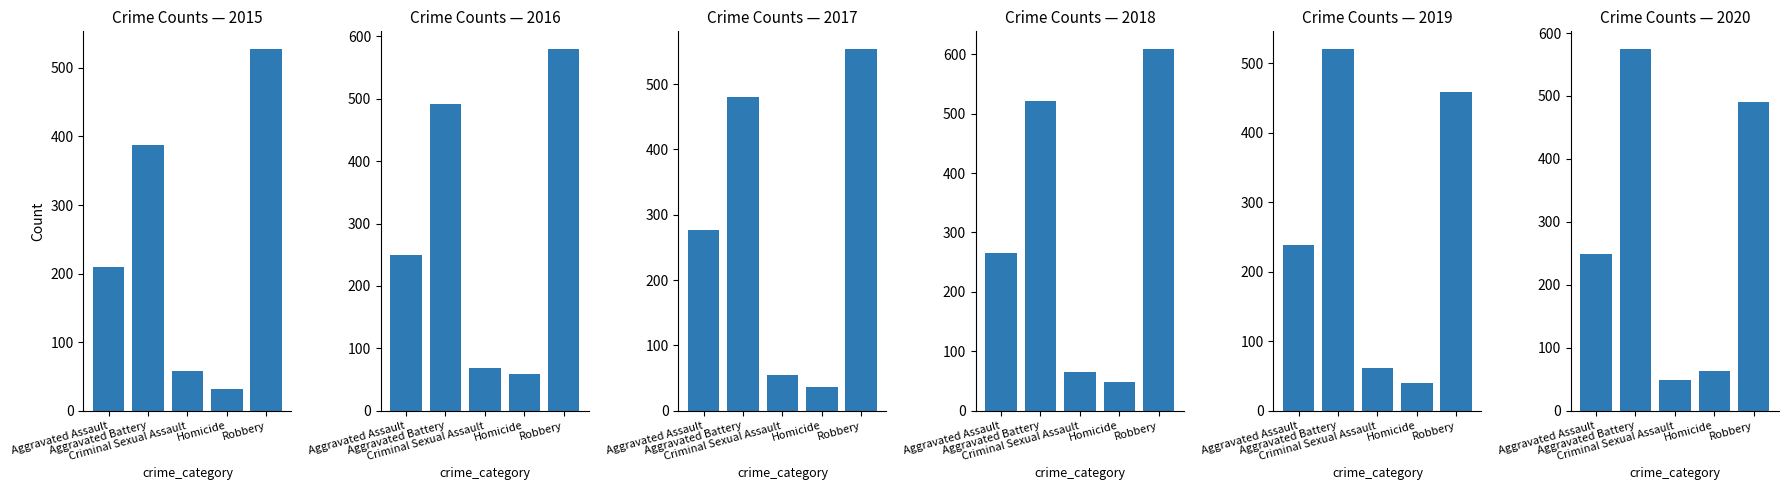

Rank the series at Robbery from highest to lowest value.

2018, 2016, 2017, 2015, 2020, 2019